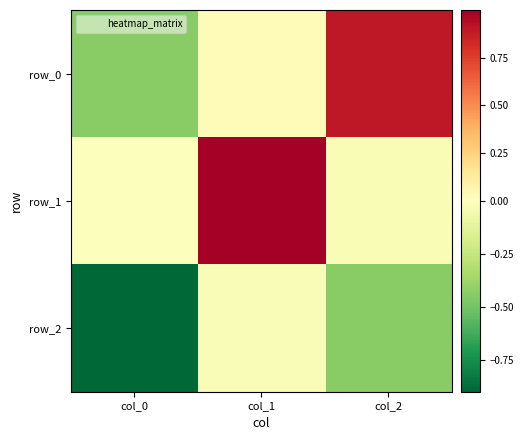

How many distinct data groups are displayed?

3